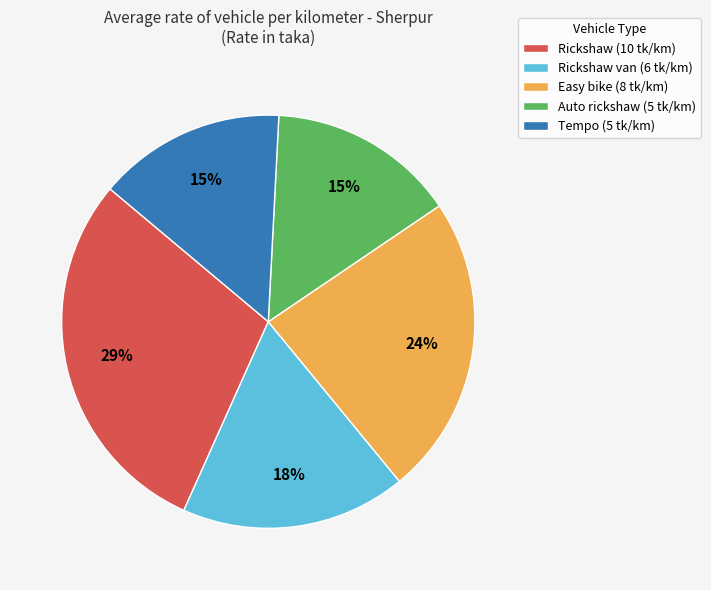

What is the ratio of the value at Auto rickshaw (5 tk/km) to the value at Easy bike (8 tk/km)?

0.6